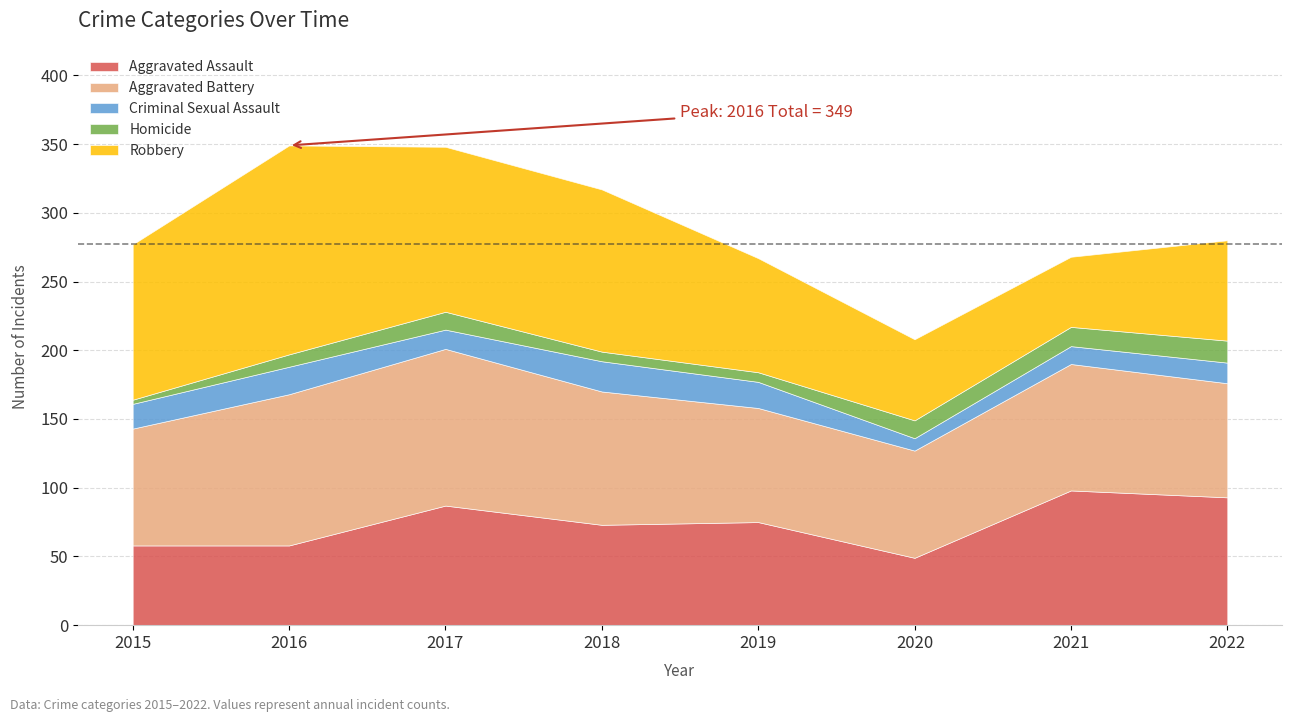

Is it true that Robbery equals 152 at 2016?

True